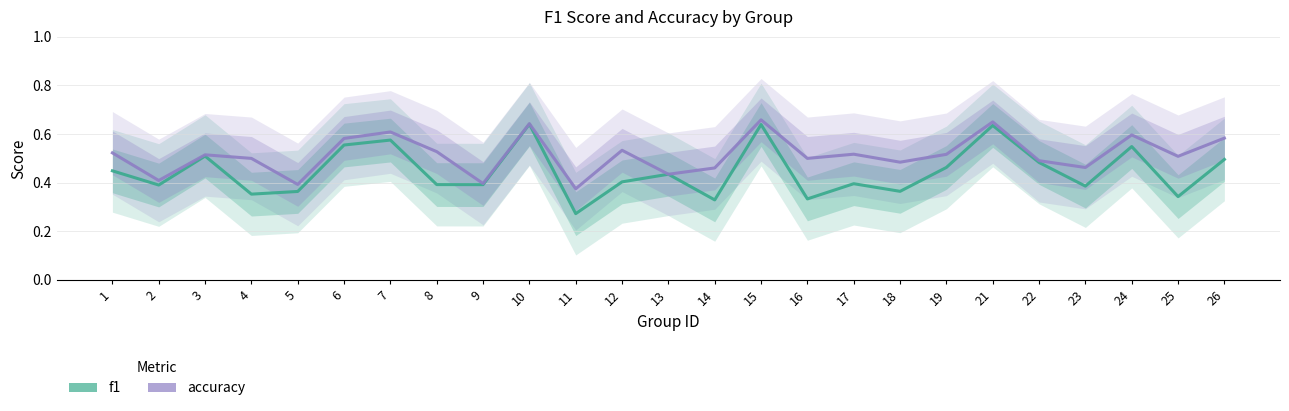

Is the value of f1 at 14 greater than the value of accuracy at 18?

No